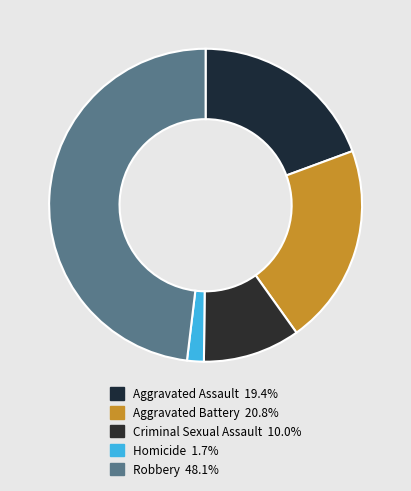

How many segments does this pie chart have?

5